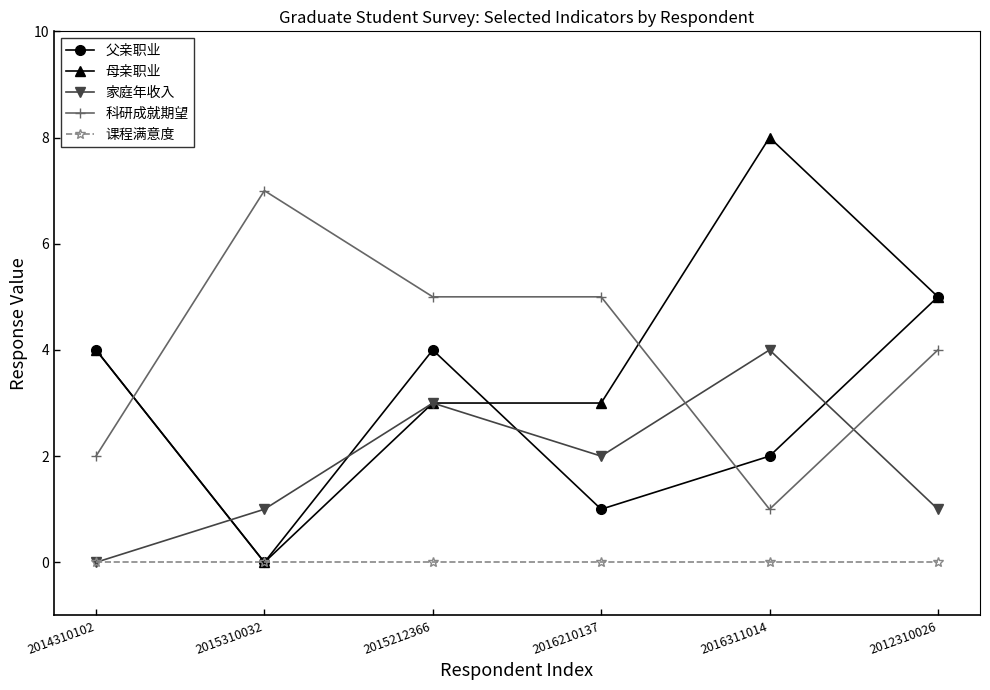

List the series in order of their peak value, highest first.

母亲职业, 科研成就期望, 父亲职业, 家庭年收入, 课程满意度